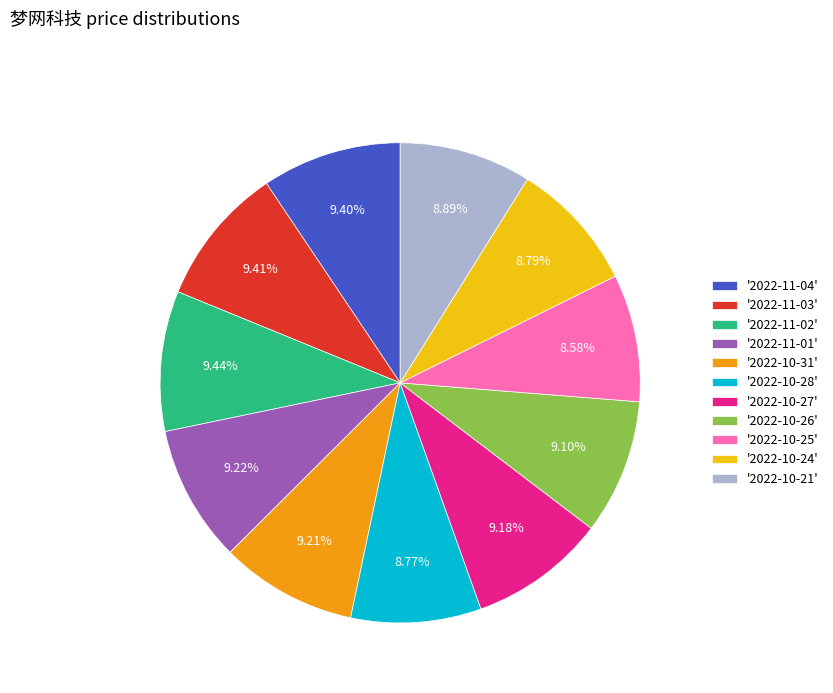

Combined, do '2022-10-21' and '2022-11-02' account for over 50%?

No